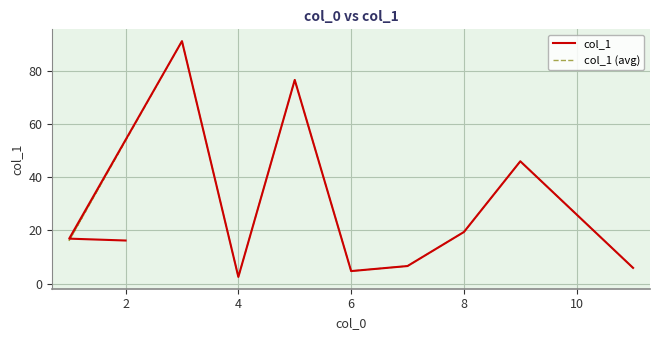

Rank the series by their maximum value, from highest to lowest.

col_1, col_1 (avg)